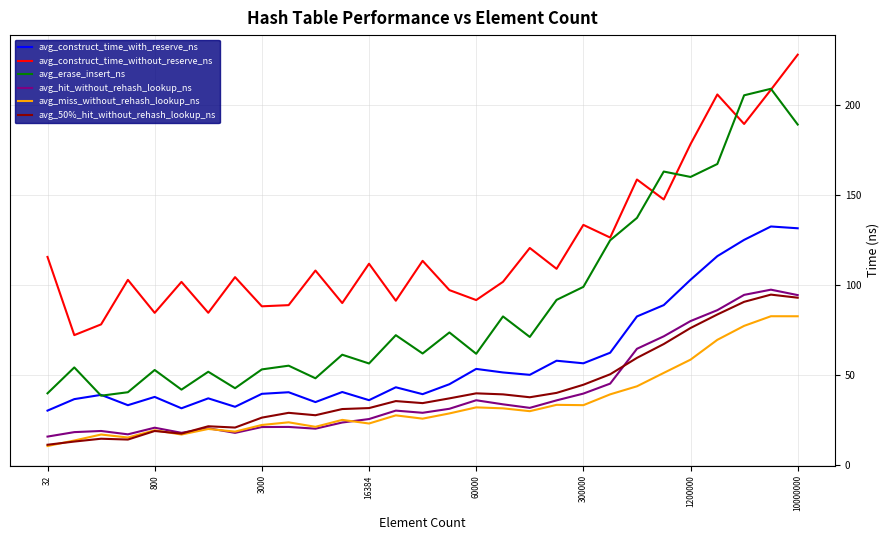

Which series has the largest range (max minus min)?

avg_erase_insert_ns